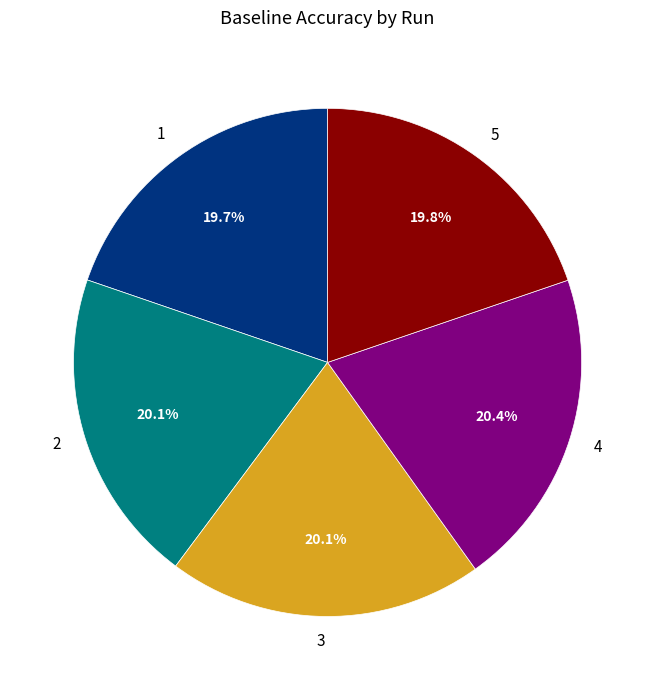

Is 3 the majority of the pie?

No